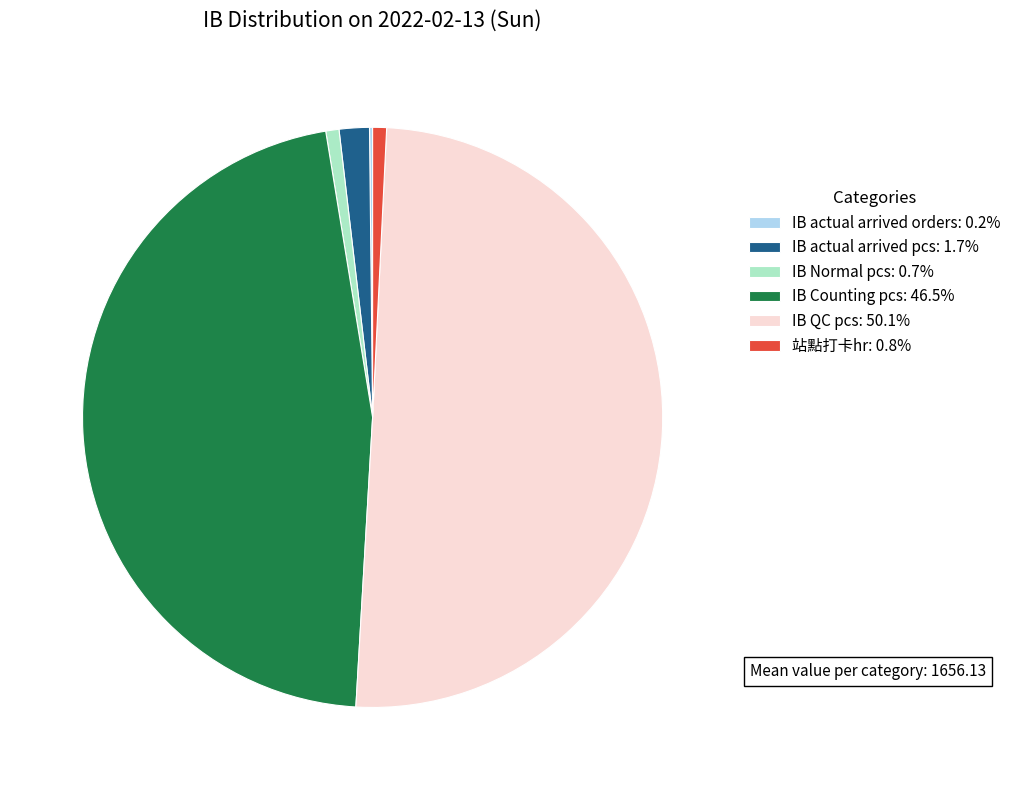

What is the ratio of the value at IB Counting pcs: 46.5% to the value at IB Normal pcs: 0.7%?

63.3